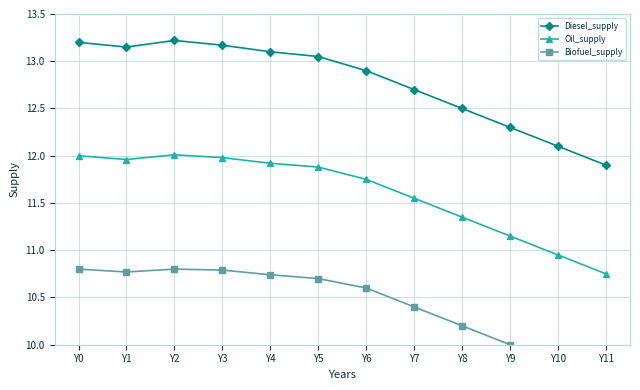

What is the value of the Oil_supply point at the 10th from the left?

11.2